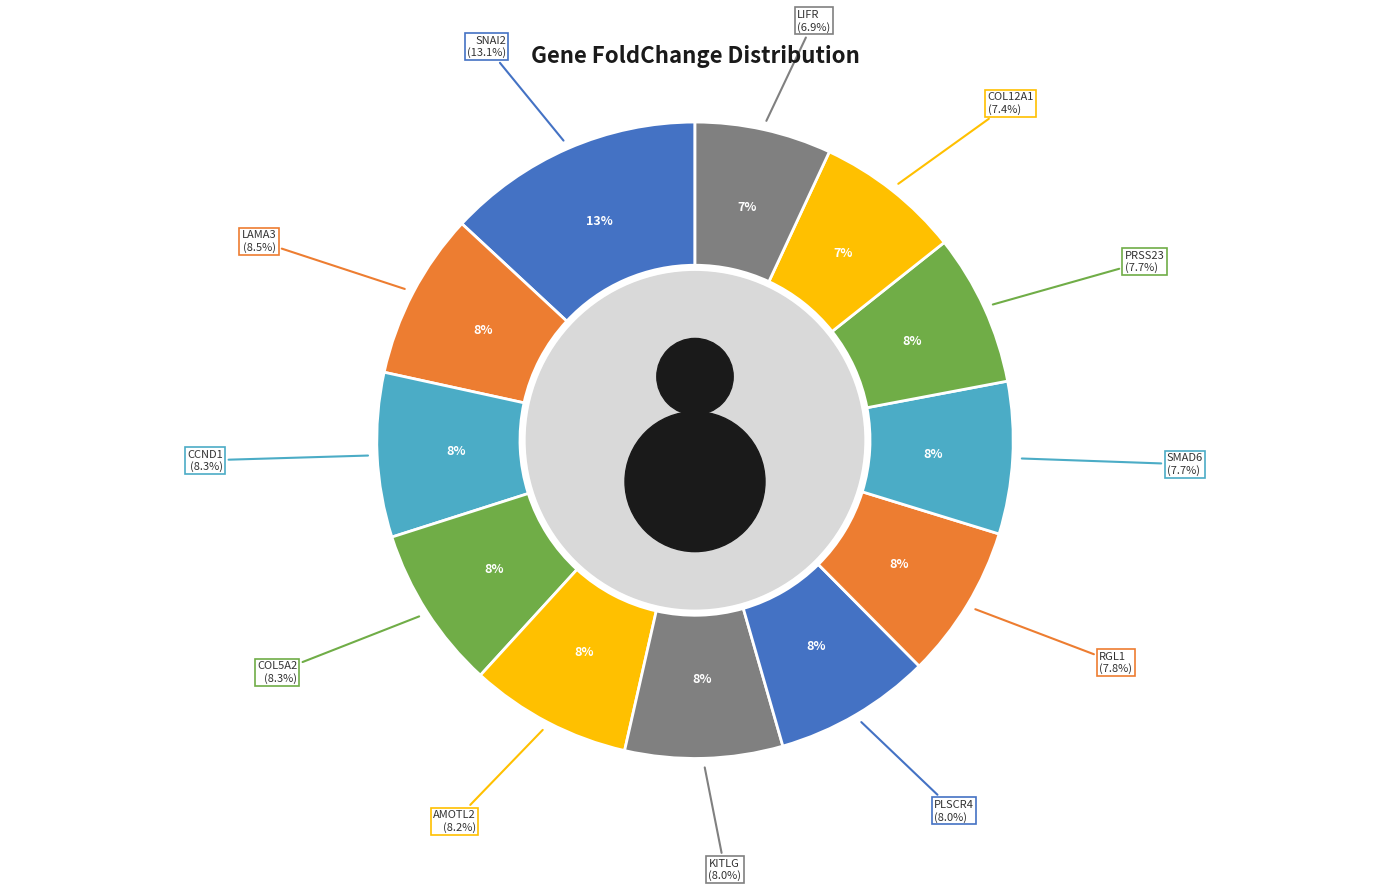

Is it true that SMAD6 is 8% of the pie?

True